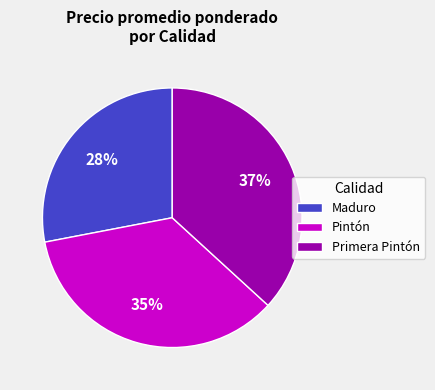

To the nearest percent, what portion does Maduro represent?

28%